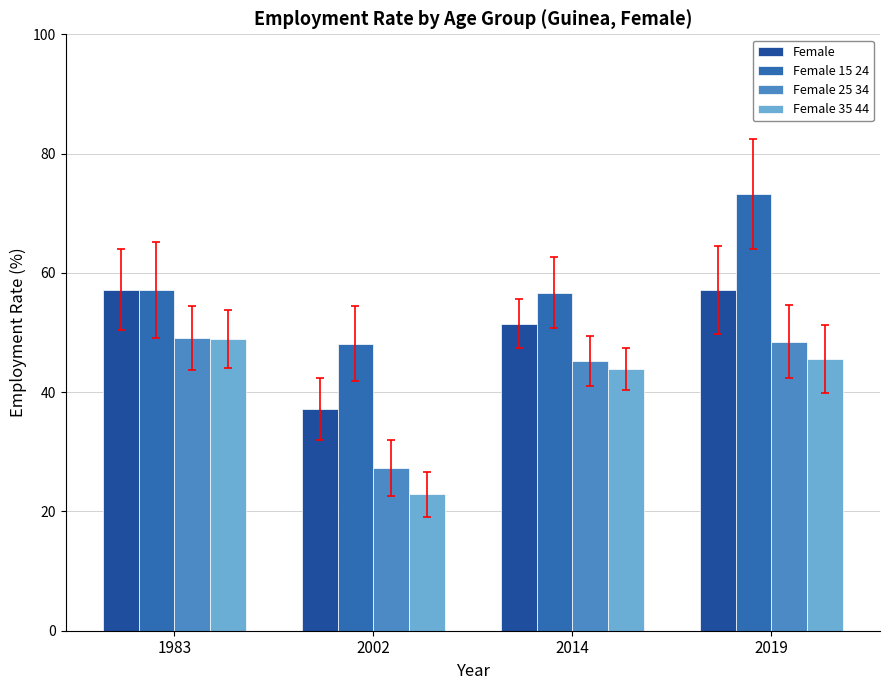

Does the chart contain any negative values?

No